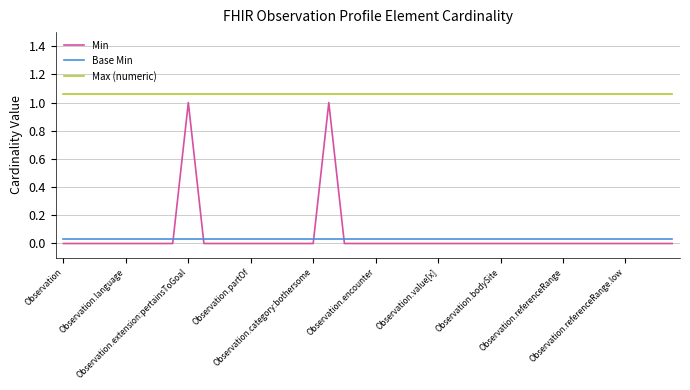

At how many categories does at least one series exceed 0?

40